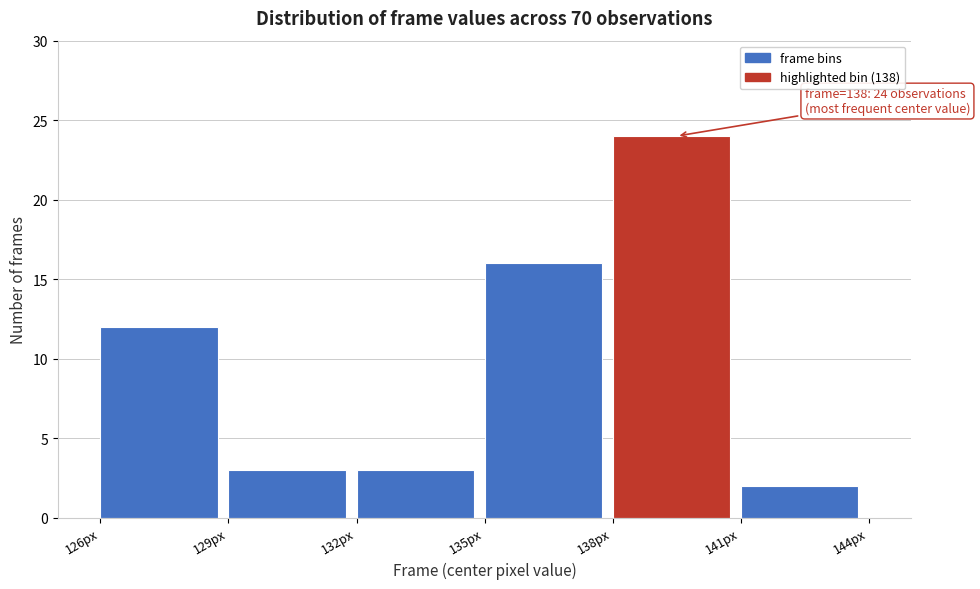

Which range on the x-axis has the tallest bar?

138 to 141